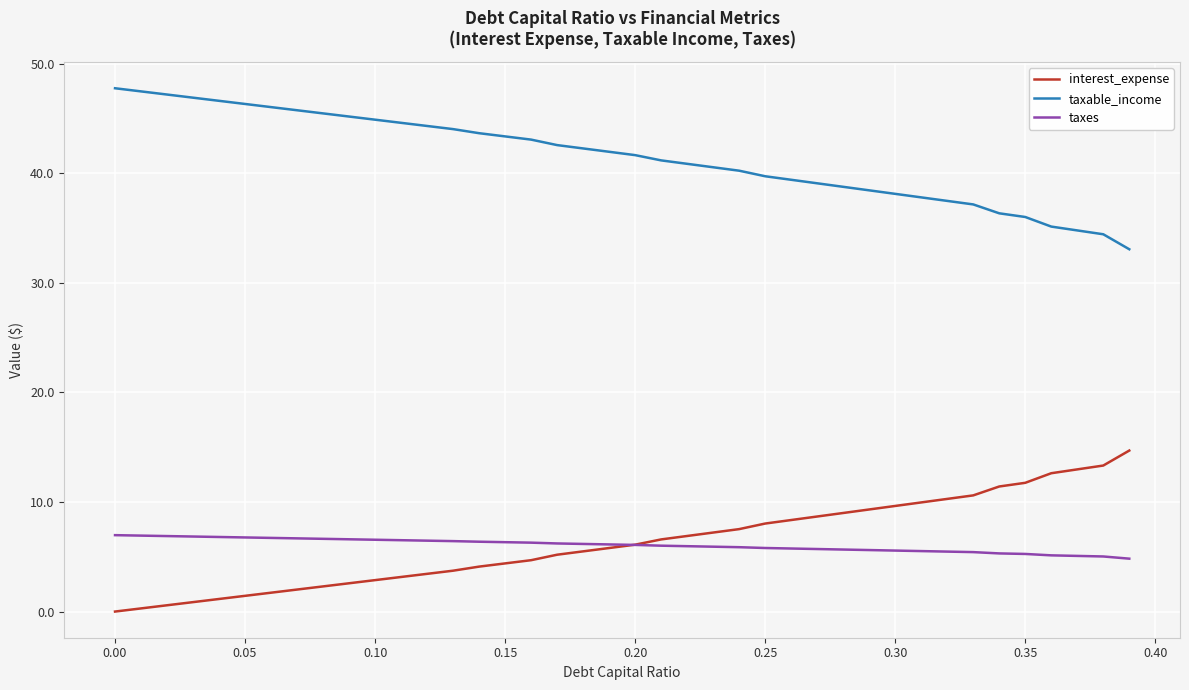

List the series in order of their peak value, highest first.

taxable_income, interest_expense, taxes